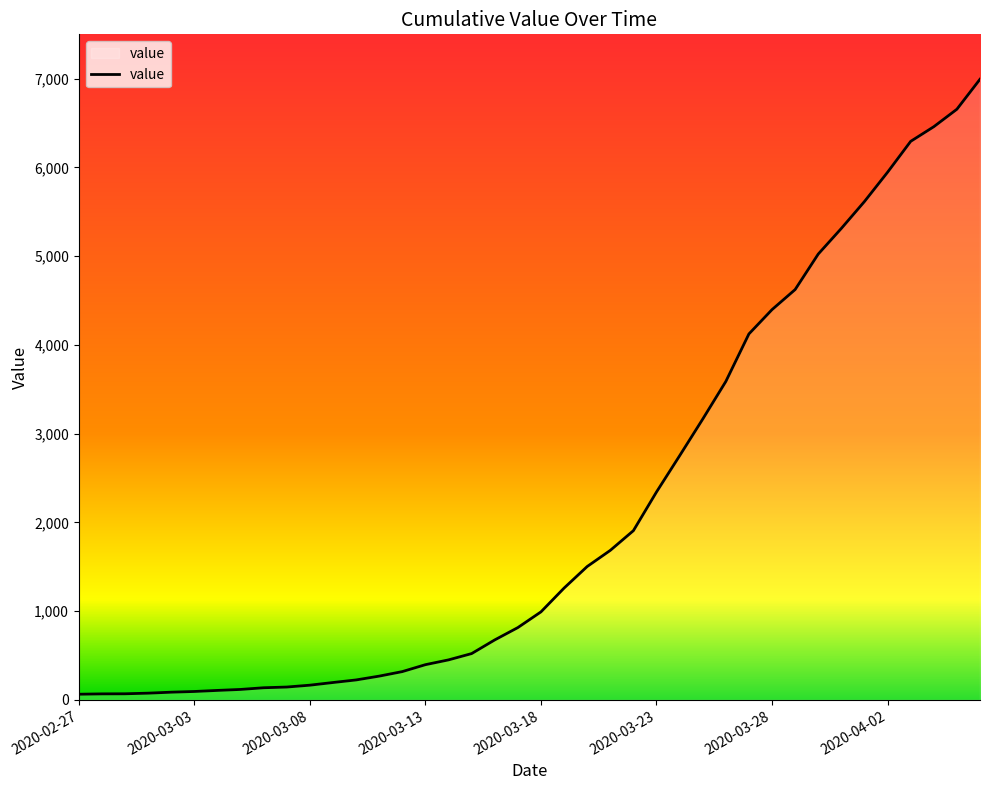

What is the difference between the maximum and minimum values?

6930